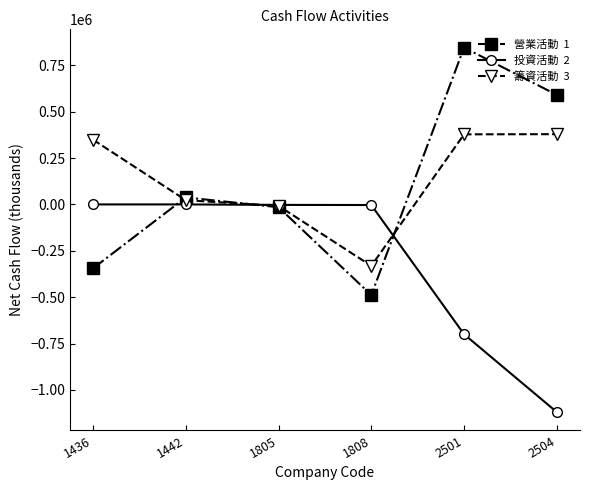

Does the chart display data point markers on the line(s)?

Yes